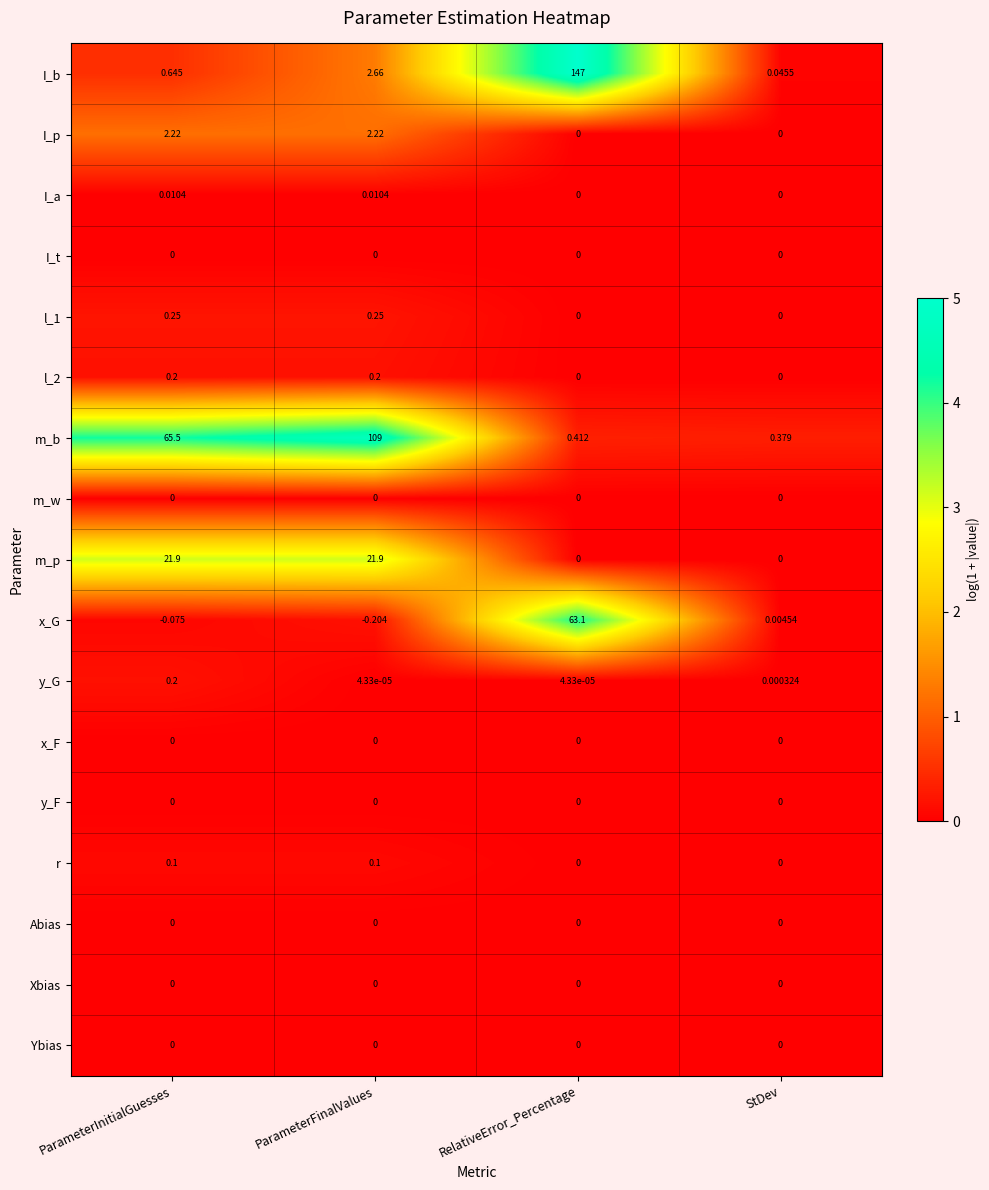

At which category is the sum across all series the highest?

RelativeError_Percentage